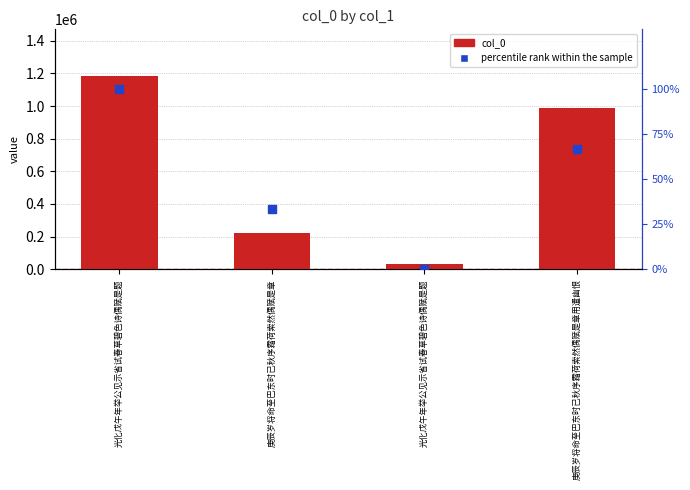

Is the value of col_0 at 庚辰岁将命至巴东时已秋序霜荷索然偶赋是章用遣幽恨 greater than the value of percentile rank within the sample at 光化戊午年举公见示省试春草碧色诗偶赋是题?

Yes